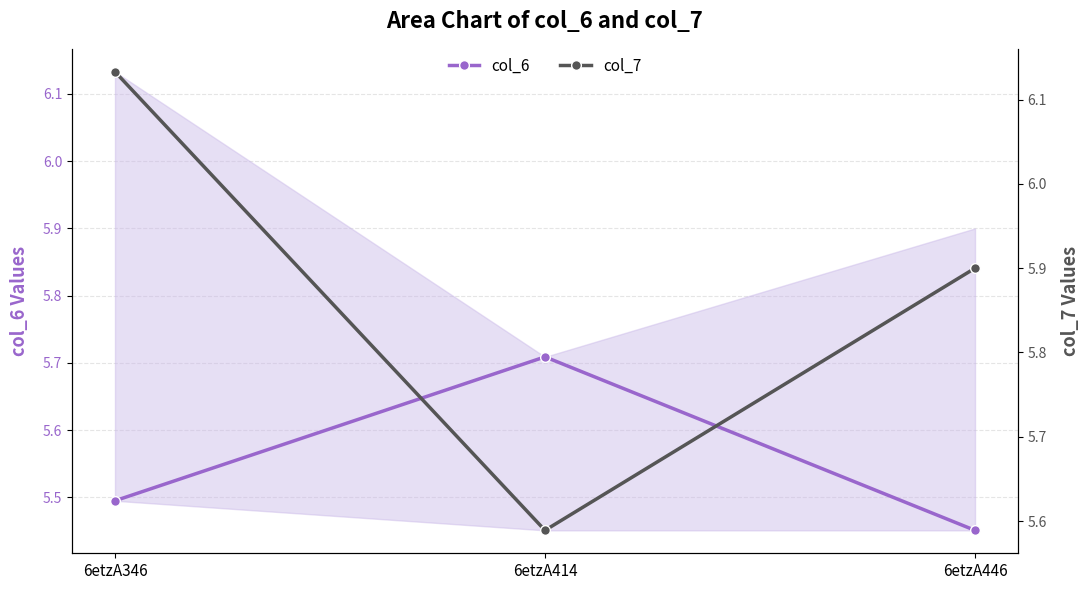

Which series has the largest total across all categories?

col_7